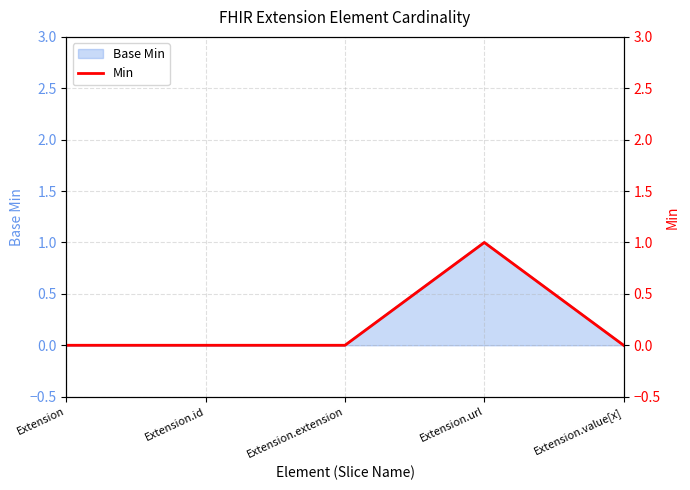

What is the label of the 5th point from the right?

Extension